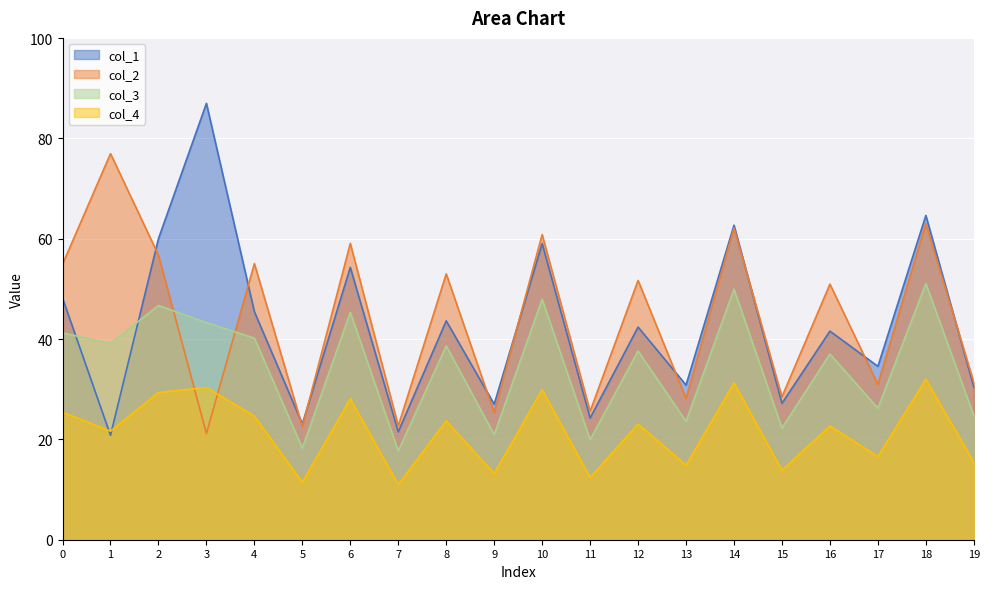

What is the average value of the col_1 series?

42.4